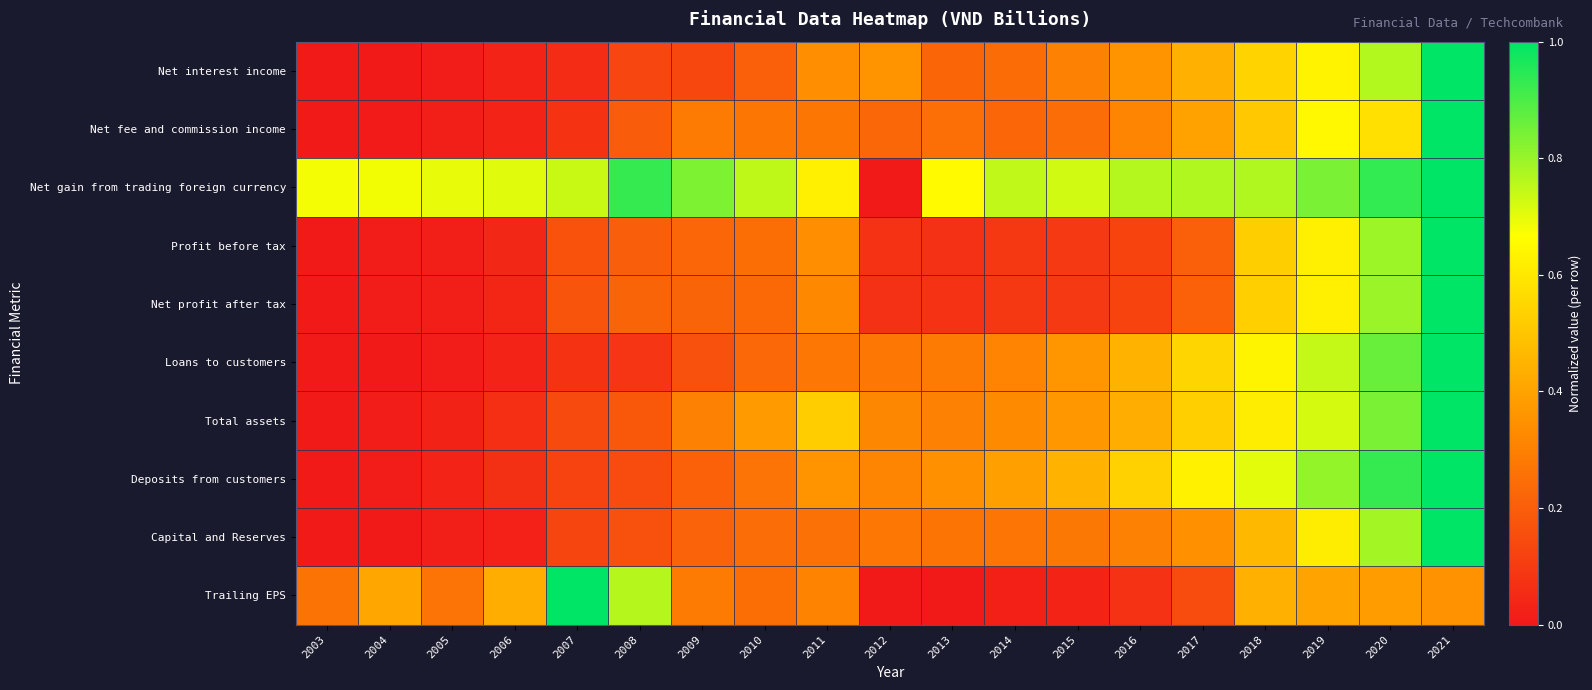

At which category does the chart reach its peak across all series?

2021